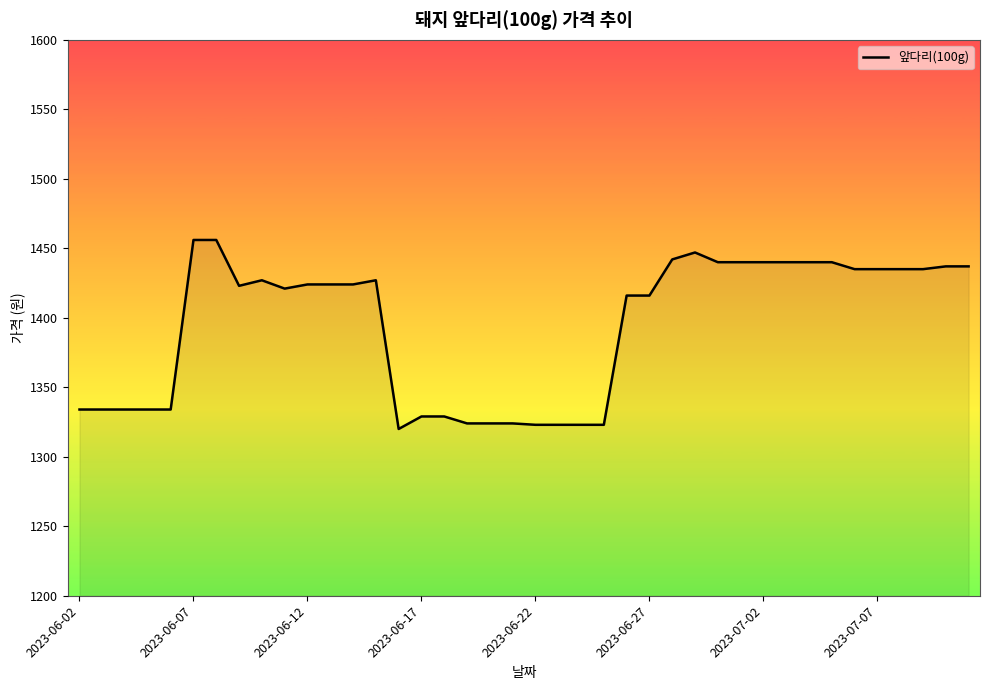

What is the difference between the maximum and minimum values?

136